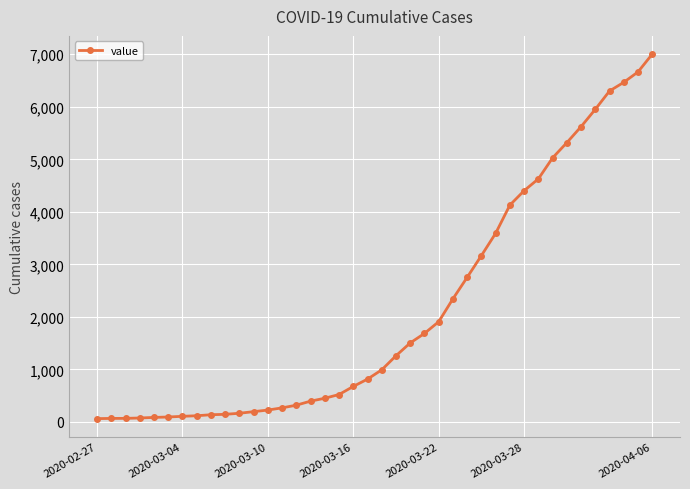

What is the sum of all values?

85740